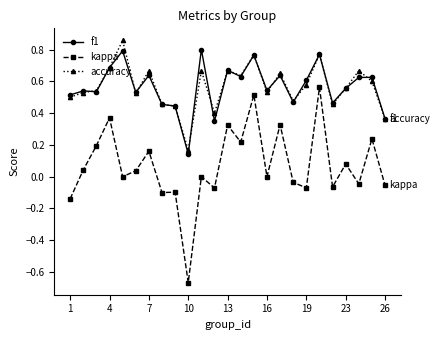

True or false: f1 and kappa cross at least once.

False